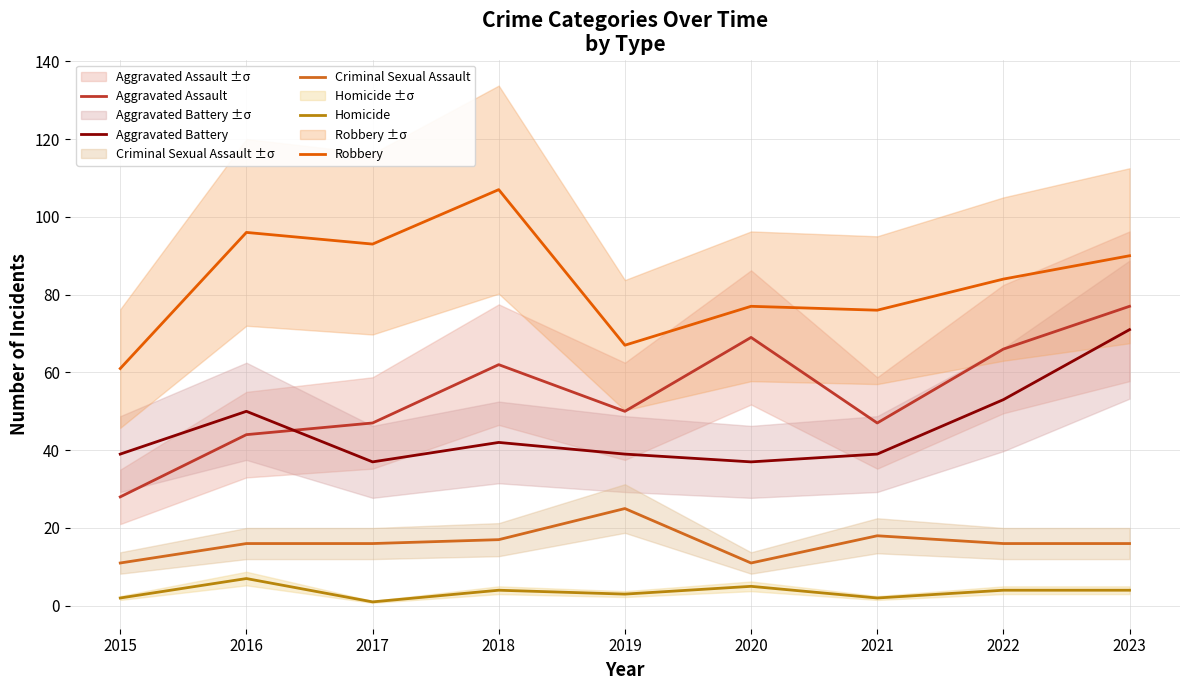

Reading left to right, what are all the values shown in this chart?

Aggravated Assault: 2015=28	2016=44	2017=47	2018=62	2019=50	2020=69	2021=47	2022=66	2023=77
Aggravated Battery: 2015=39	2016=50	2017=37	2018=42	2019=39	2020=37	2021=39	2022=53	2023=71
Criminal Sexual Assault: 2015=11	2016=16	2017=16	2018=17	2019=25	2020=11	2021=18	2022=16	2023=16
Homicide: 2015=2	2016=7	2017=1	2018=4	2019=3	2020=5	2021=2	2022=4	2023=4
Robbery: 2015=61	2016=96	2017=93	2018=107	2019=67	2020=77	2021=76	2022=84	2023=90